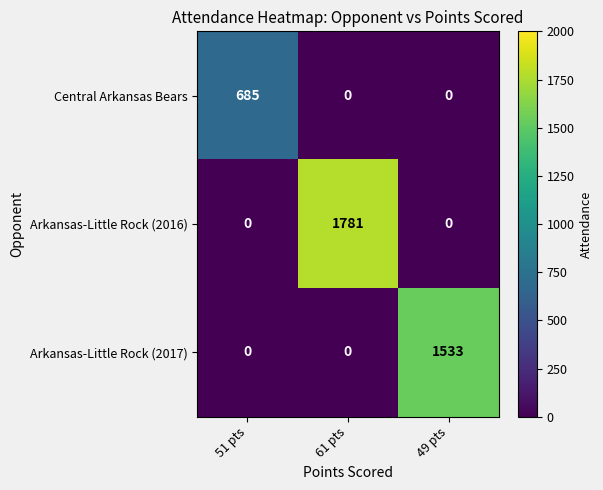

What is the average value of the Arkansas-Little Rock (2017) series?

511